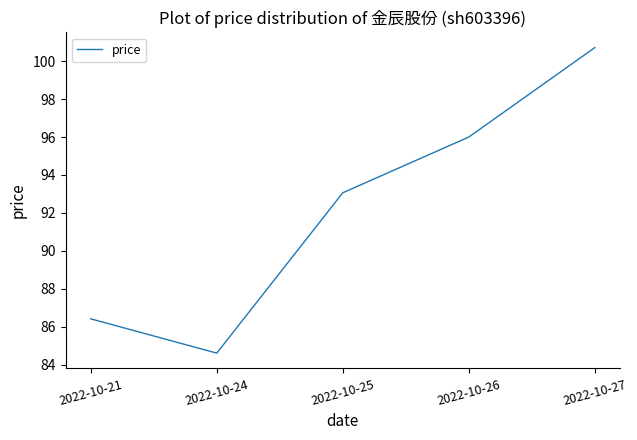

Reading left to right, list all the values displayed in this chart.

2022-10-21=86.4	2022-10-24=84.6	2022-10-25=93.1	2022-10-26=96.0	2022-10-27=100.7